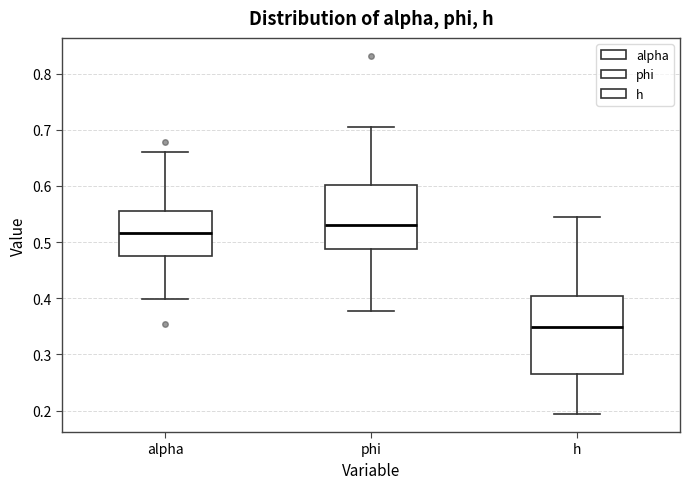

Reading left to right, read every box against the y-axis: the position of its median line, the range the box covers, and the ends of its whiskers. The values are not printed on the chart, so give them approximately, as read against the axis.

alpha: median 0.52, box 0.48 to 0.56, whiskers 0.40 to 0.66
phi: median 0.53, box 0.49 to 0.60, whiskers 0.38 to 0.70
h: median 0.35, box 0.26 to 0.40, whiskers 0.19 to 0.54